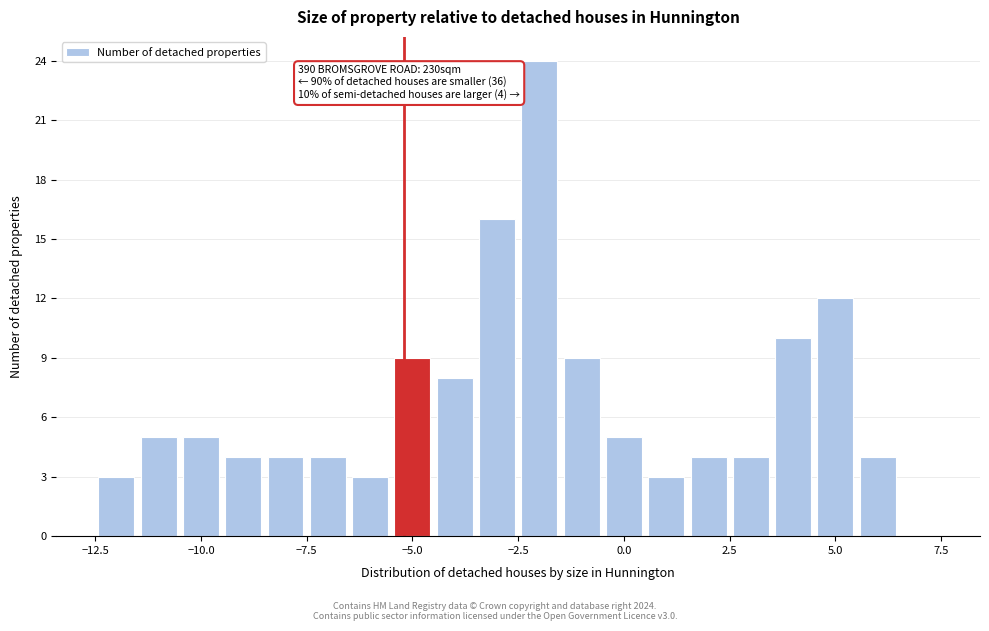

Read against the x-axis, roughly where is the centre of the tallest bar?

-2.0